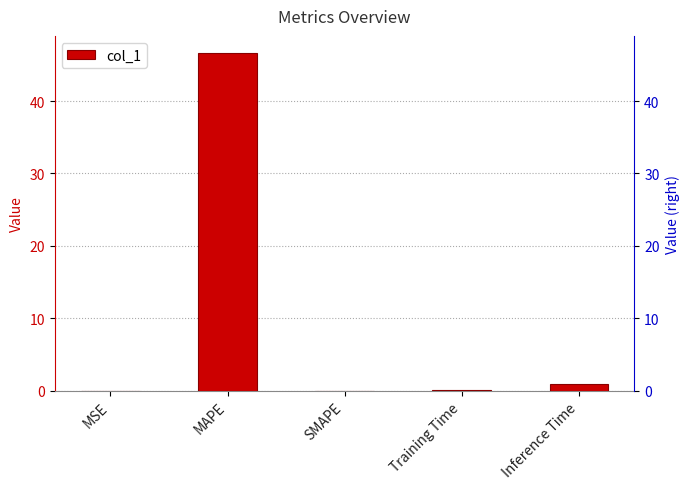

Are the bars grouped side by side (vs. stacked)?

No